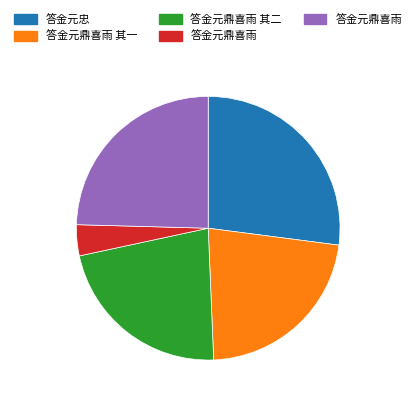

Is there a majority slice in this chart?

No